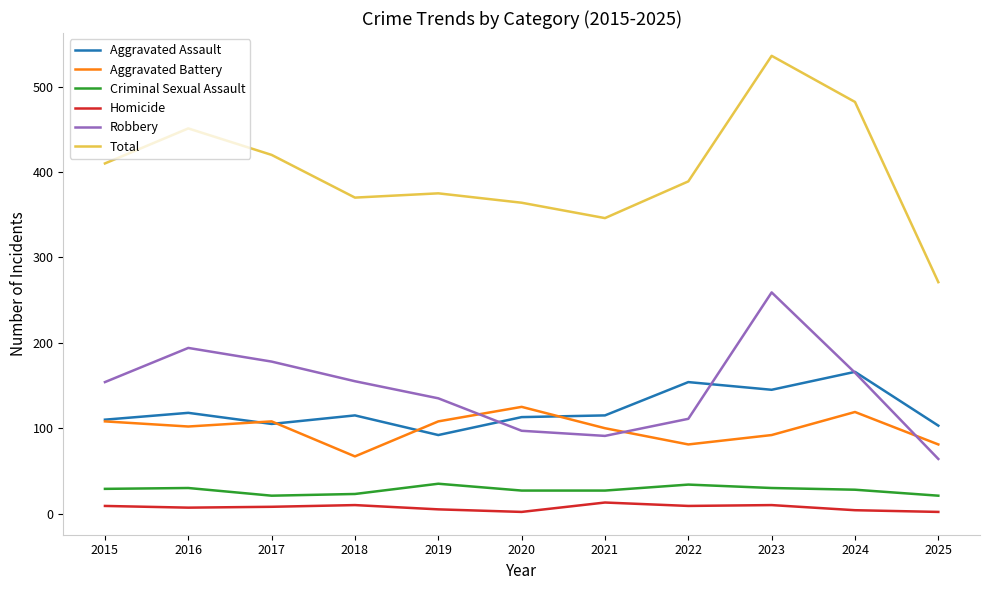

The Aggravated Assault series shows 176 at 2025. True or false?

False